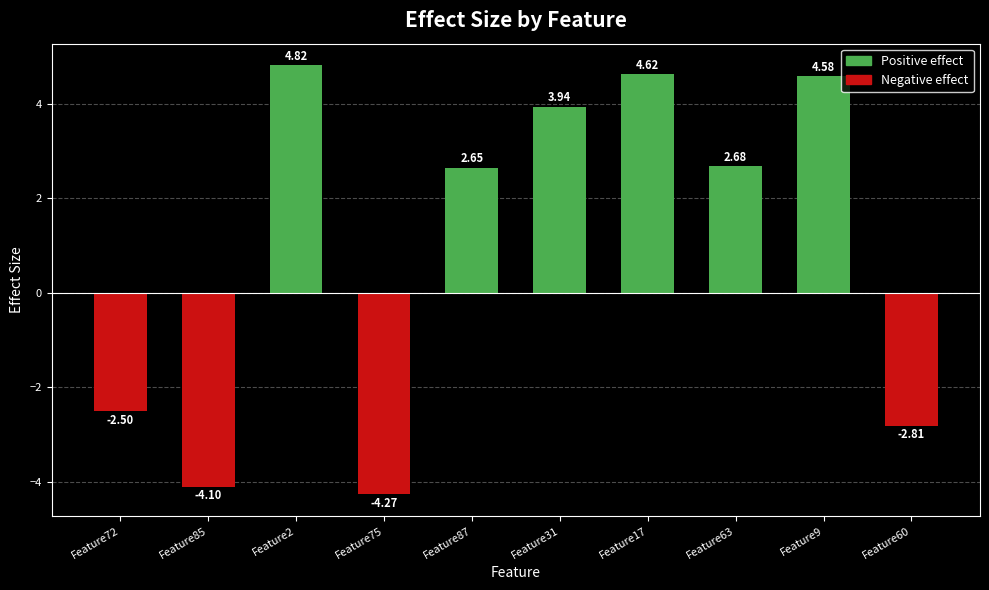

What is the difference between the maximum and minimum values?

9.1